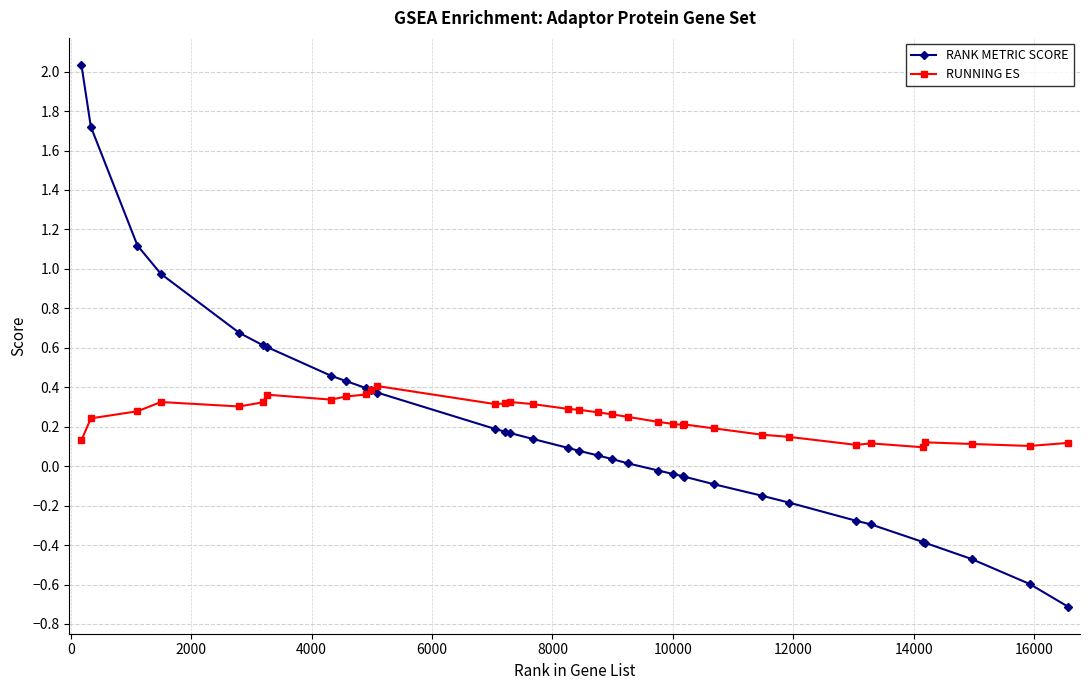

What is the minimum value shown in the chart?

-0.7